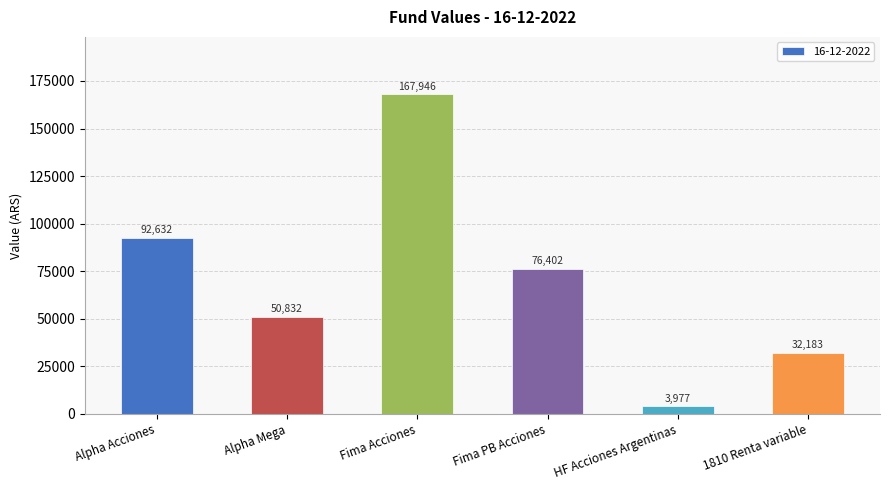

Rank the categories by value from highest to lowest.

Fima Acciones, Alpha Acciones, Fima PB Acciones, Alpha Mega, 1810 Renta variable, HF Acciones Argentinas